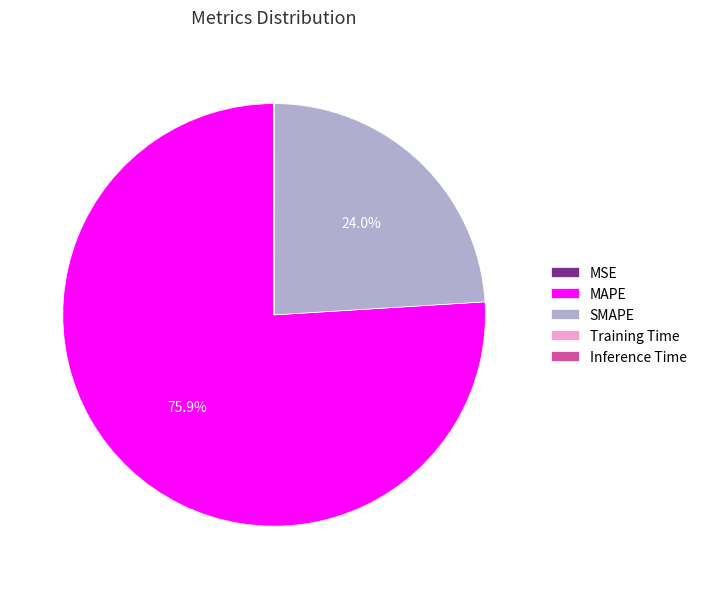

Which category has the biggest portion of the pie?

MAPE